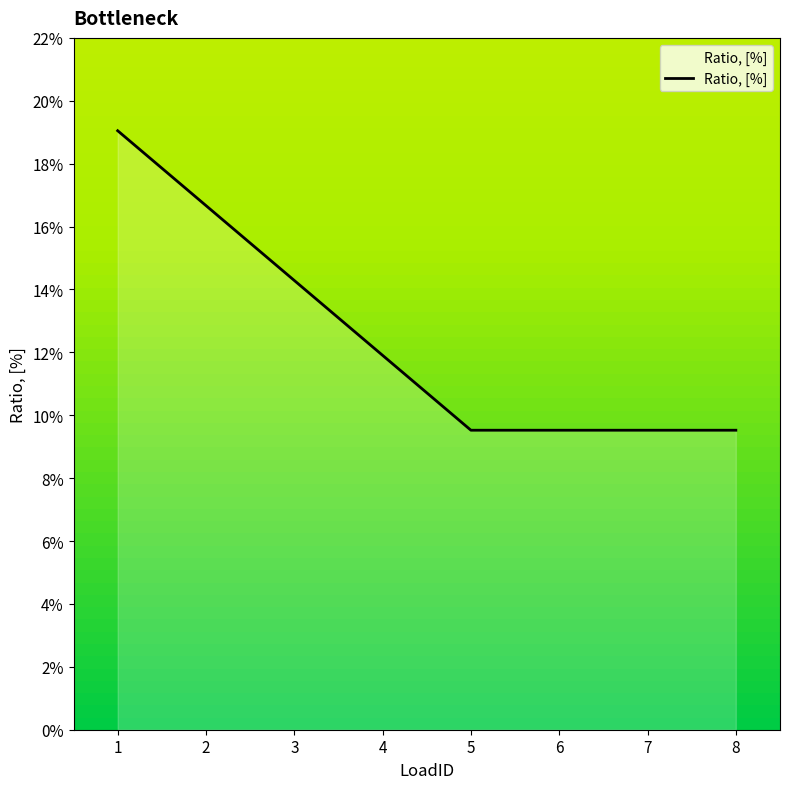

At which category does the chart reach its minimum across all series?

5